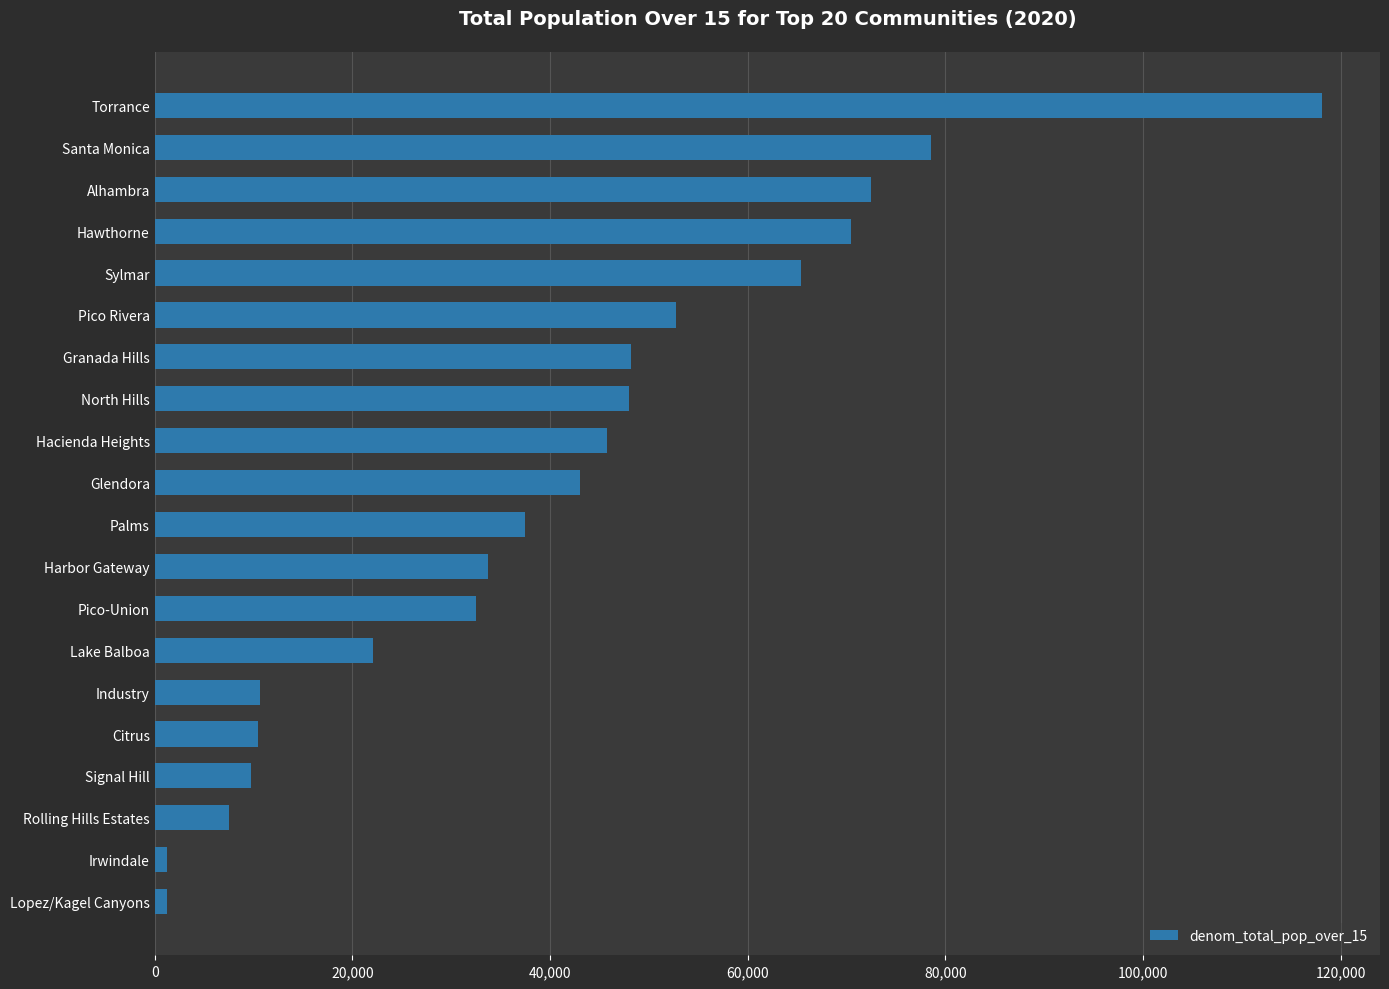

What is the ratio of the value at North Hills to the value at Harbor Gateway?

1.4